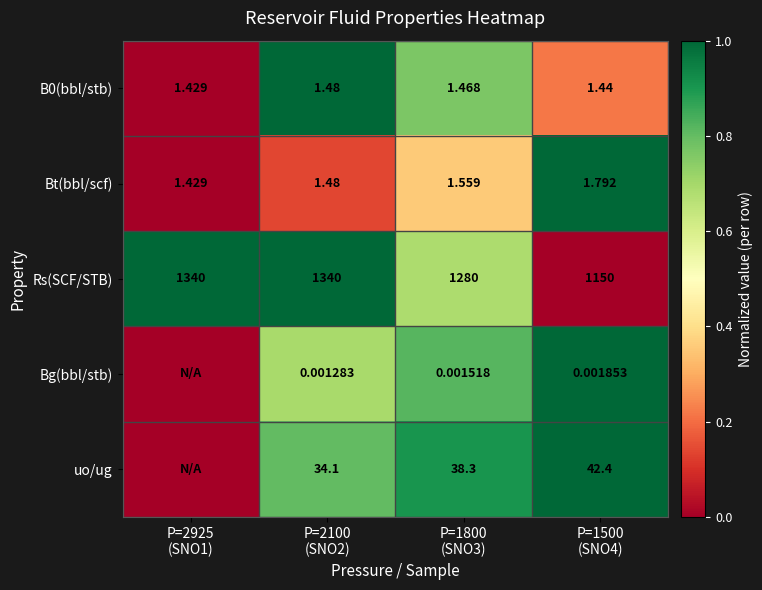

At which category does the chart reach its minimum across all series?

P=2925
(SNO1)